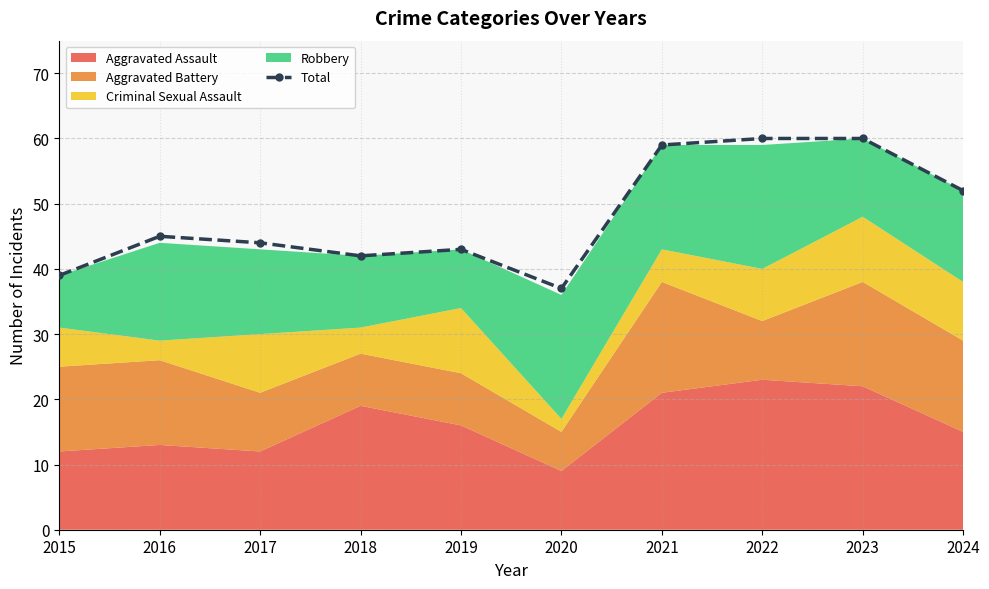

List the labels in order of value, largest first.

2022, 2023, 2021, 2024, 2016, 2017, 2019, 2018, 2015, 2020